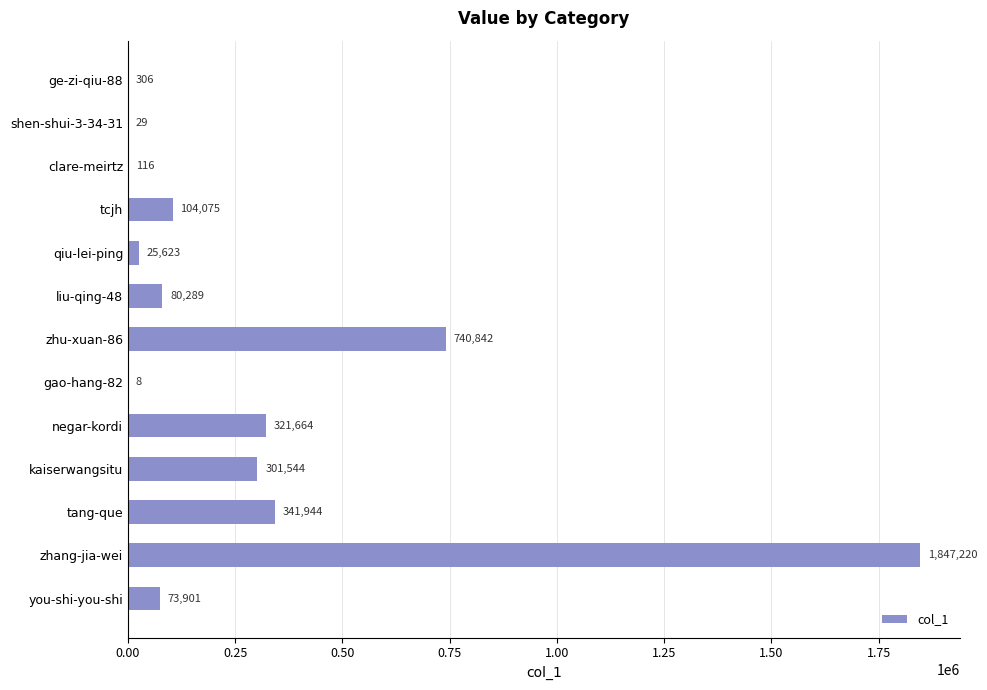

Count the number of categories in the chart.

13